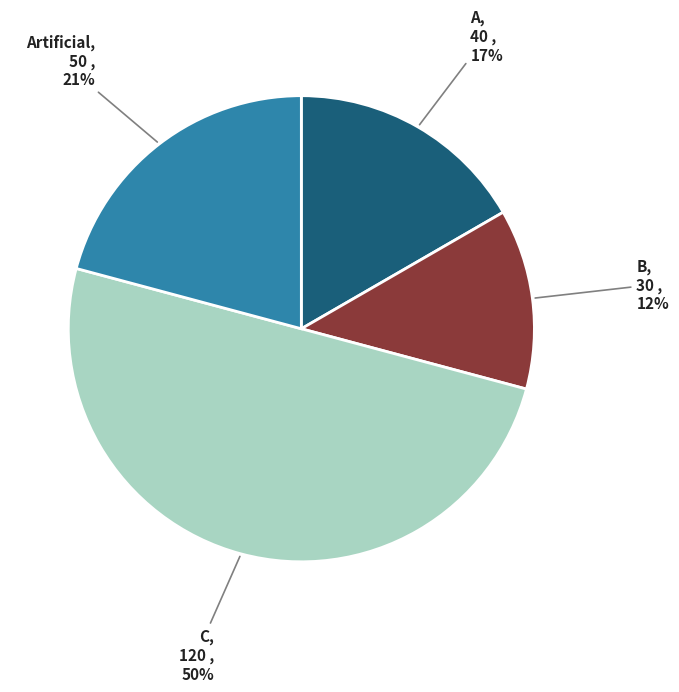

How many segments does this pie chart have?

4